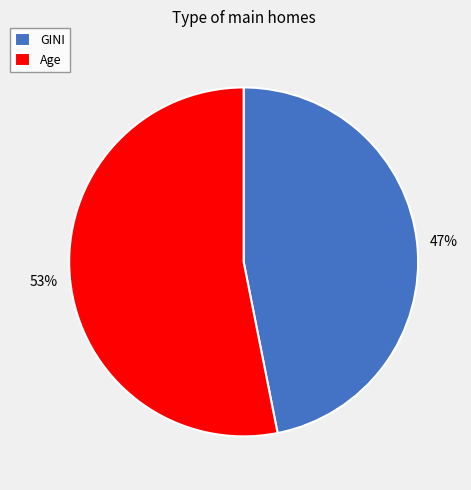

Rank the categories by value from lowest to highest.

GINI, Age